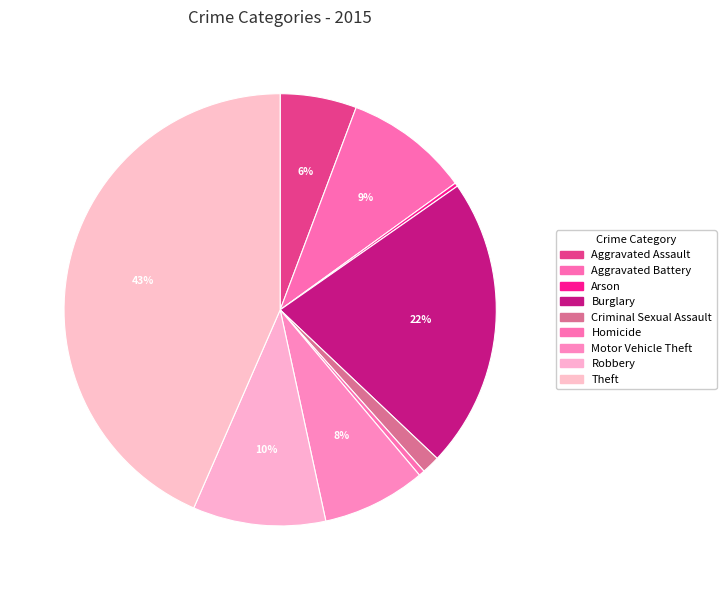

What is the total percentage of Arson and Aggravated Battery?

9.6%